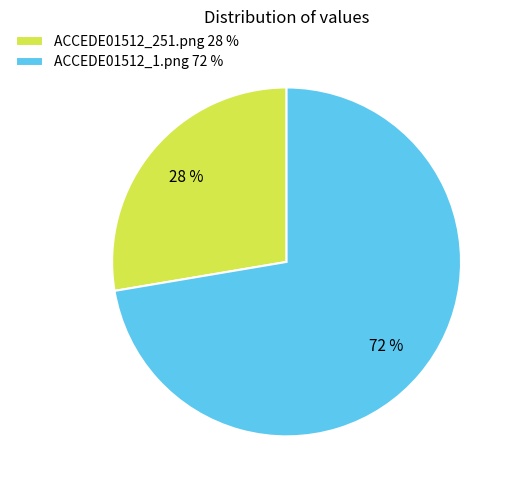

The ACCEDE01512_251.png slice represents 28% of the pie. True or false?

True